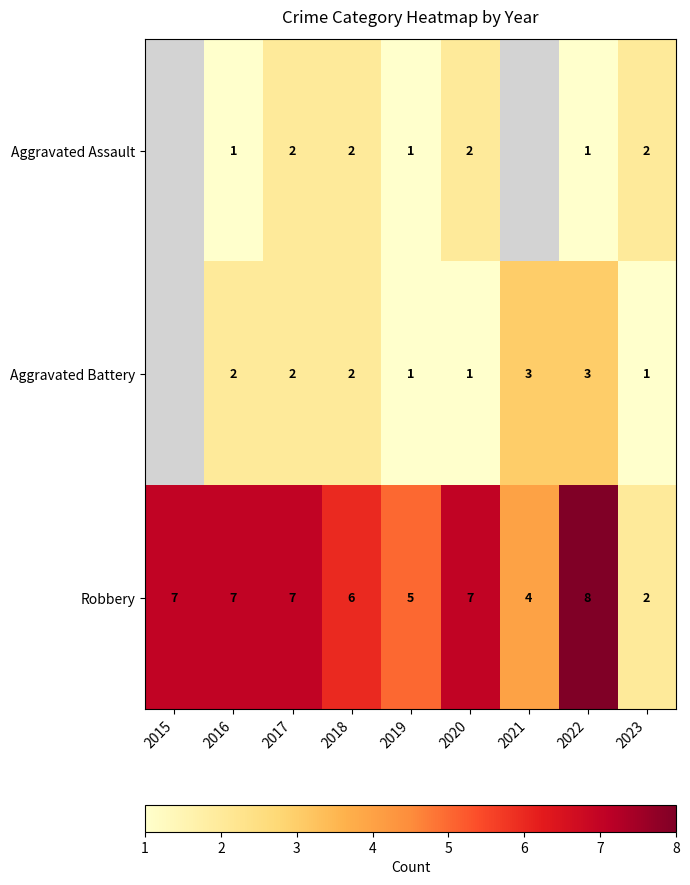

What is the difference between the maximum and minimum values in the Robbery series?

6